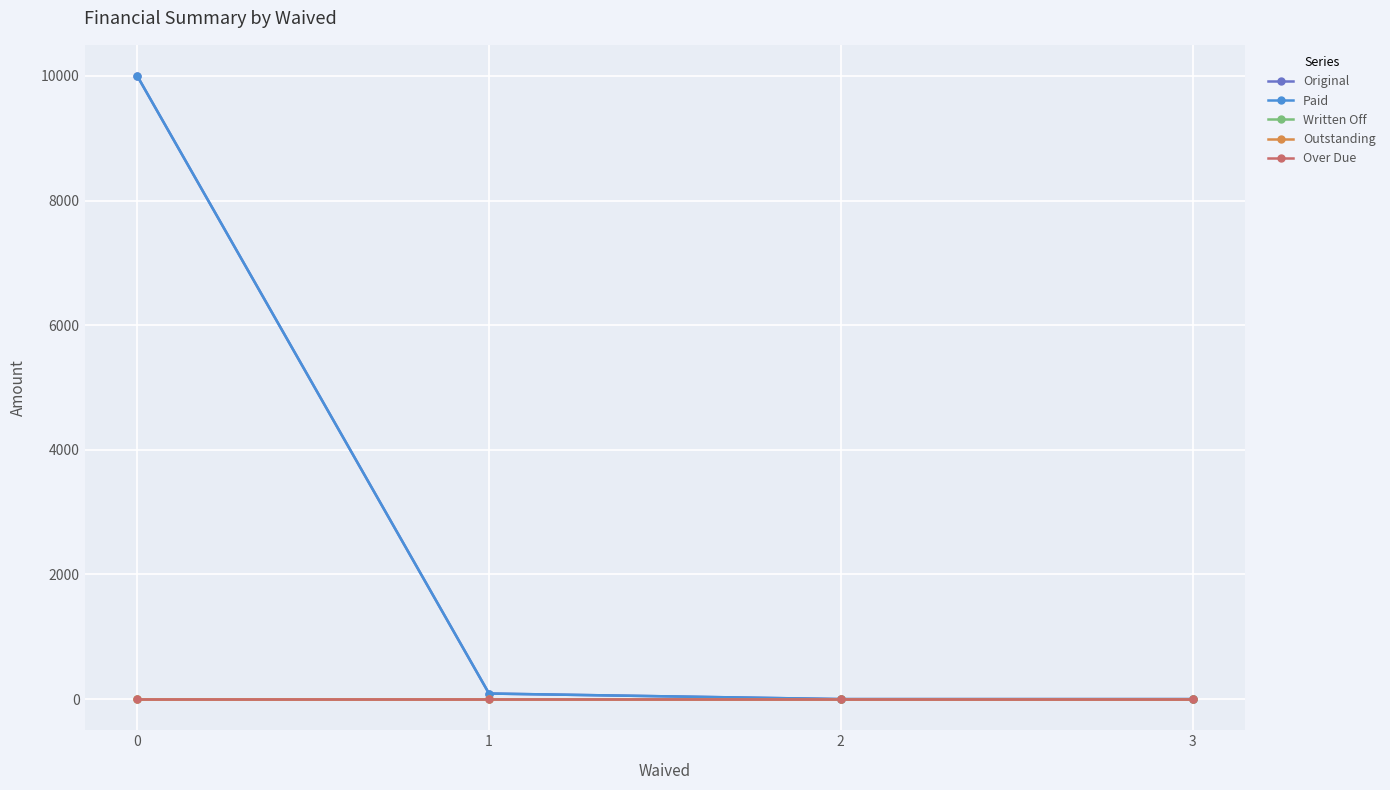

True or false: Outstanding and Written Off intersect in this chart.

False